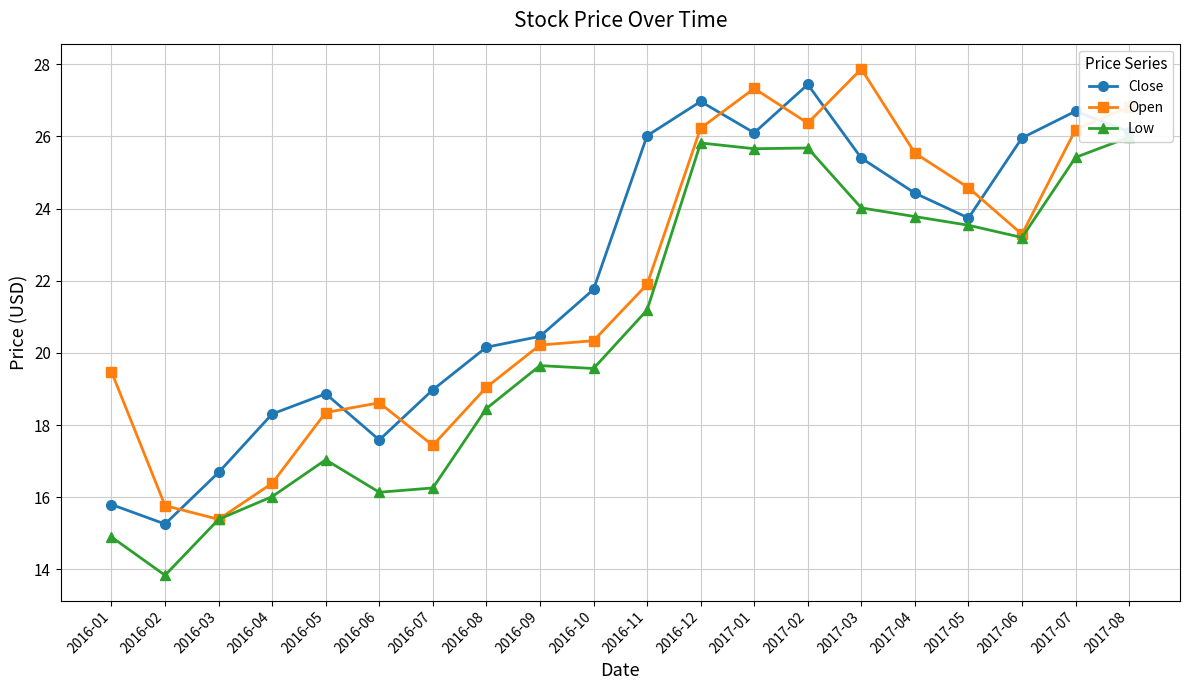

What is the label of the 6th point from the right?

2017-03